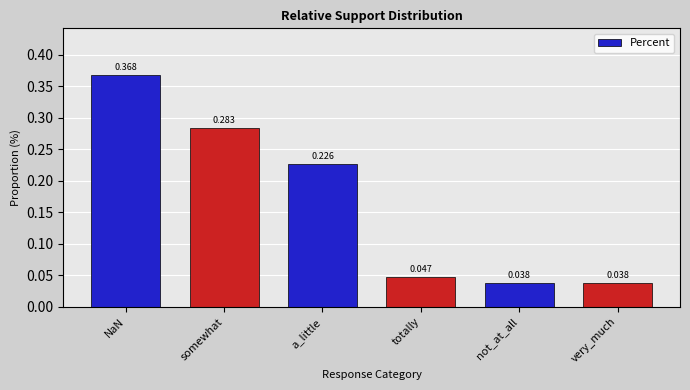

Which has a higher value, totally or not_at_all?

totally